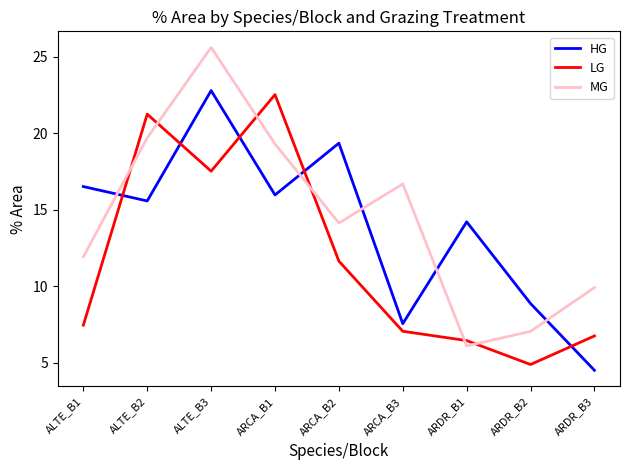

Which series has the widest spread of values?

MG